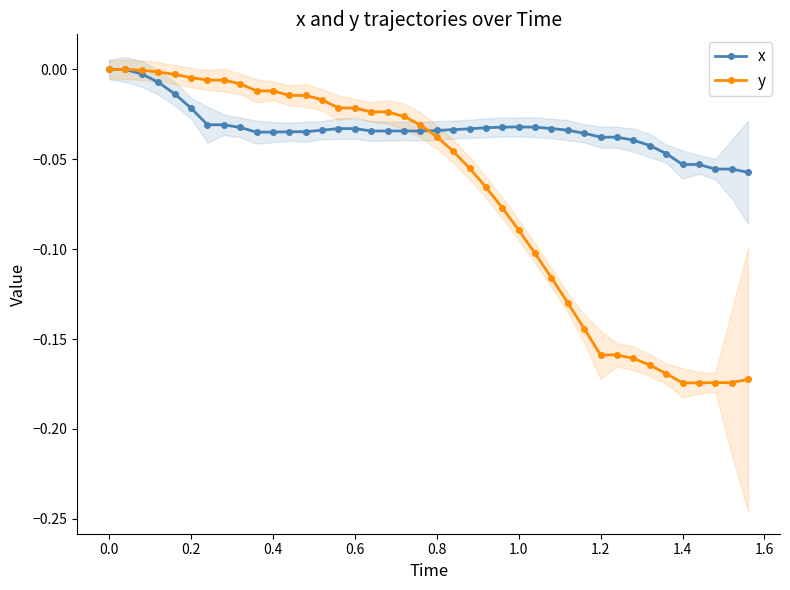

The value of y at 1.2 is -0.3. True or false?

False